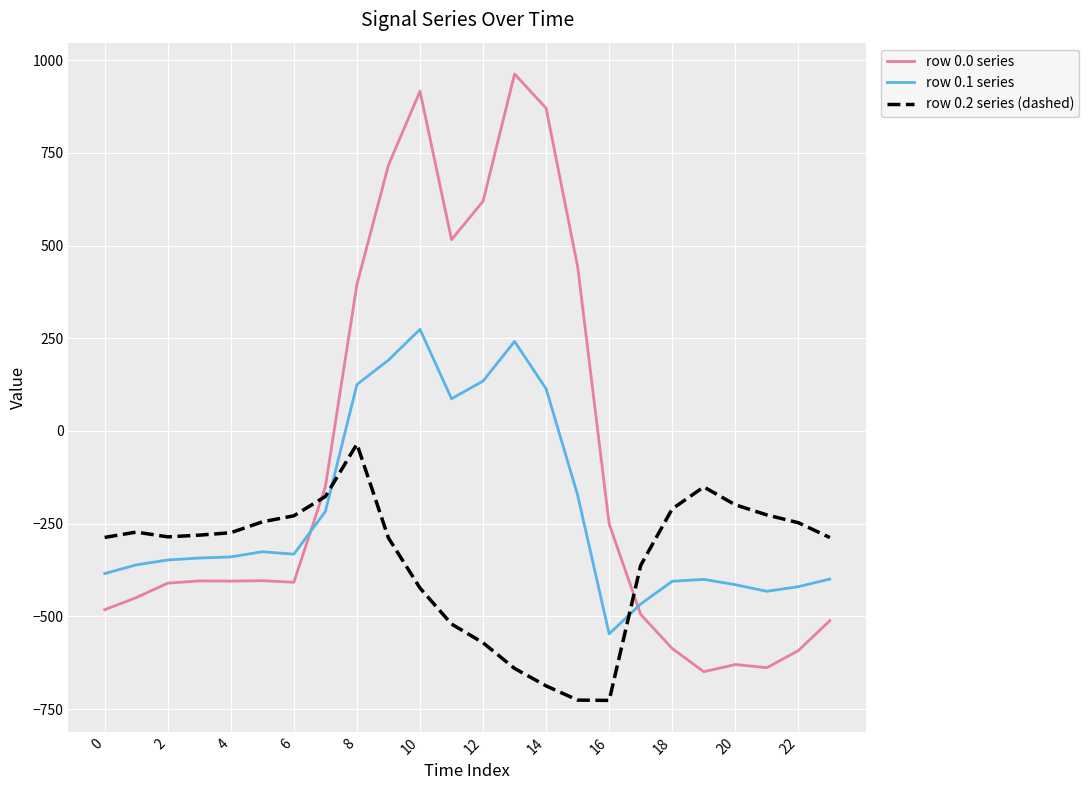

Which series has the widest spread of values?

row 0.0 series